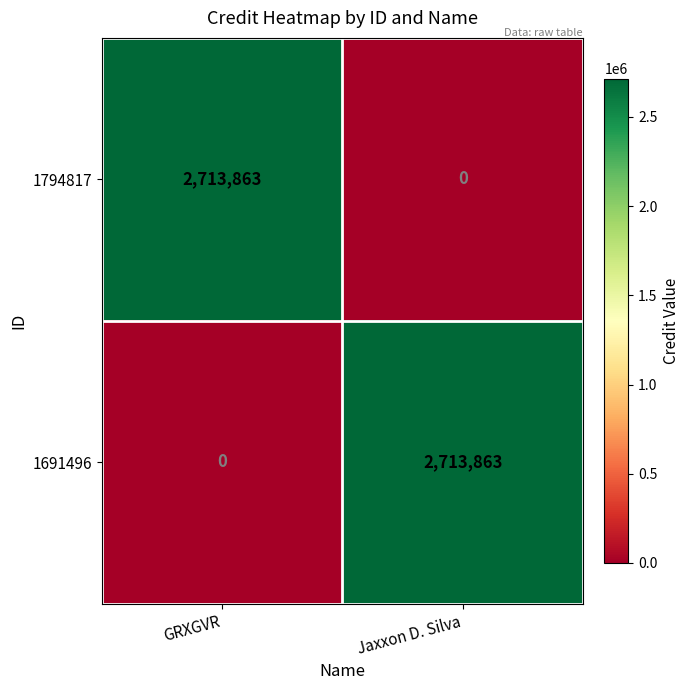

What is the sum of all 1691496 values?

2713863